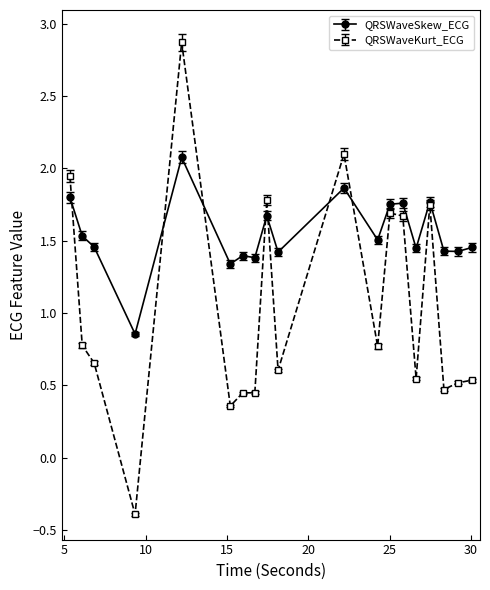

Rank the series by their maximum value, from highest to lowest.

QRSWaveKurt_ECG, QRSWaveSkew_ECG